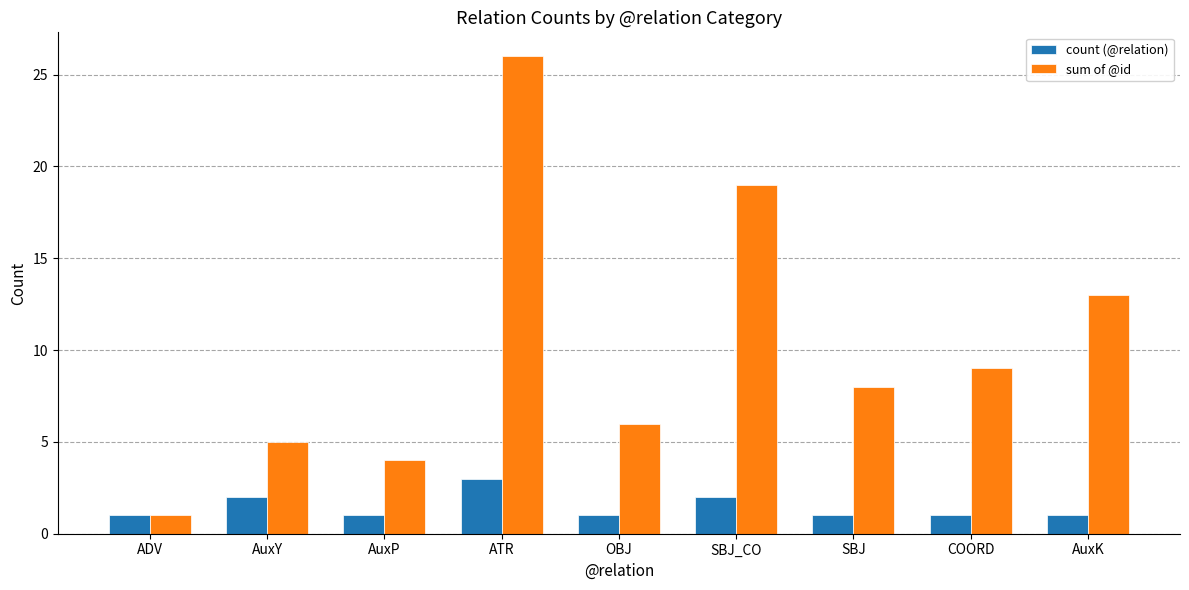

What position from the left is COORD?

8